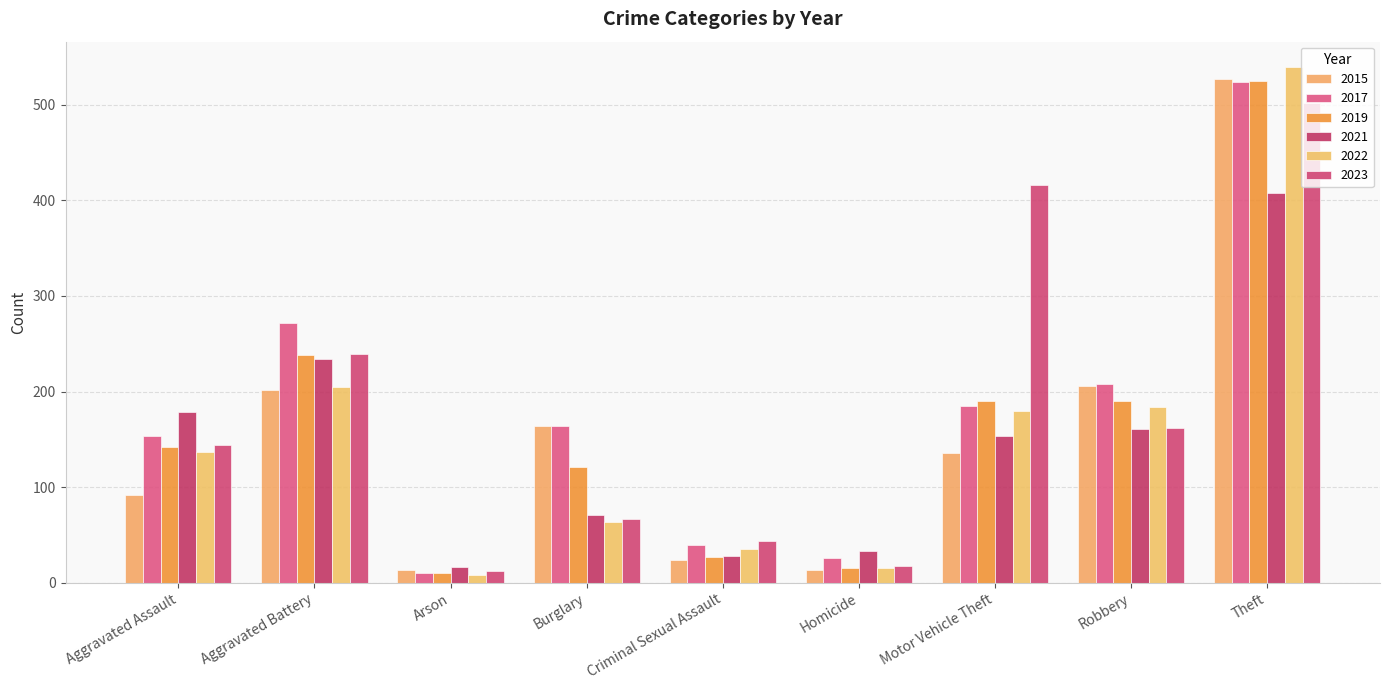

How many data points does each series have?

9